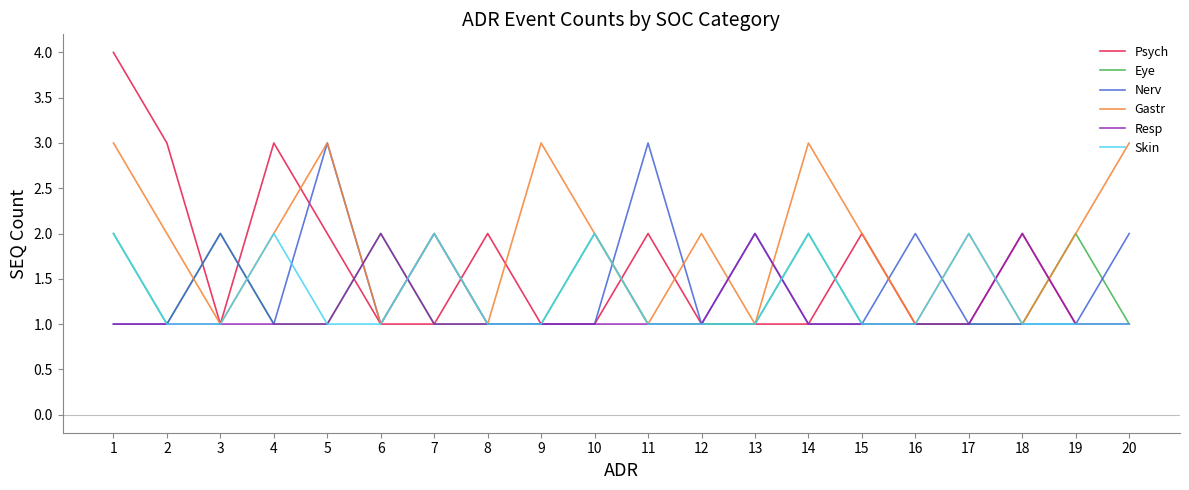

True or false: Nerv has more than 2 points higher than both neighbors.

True